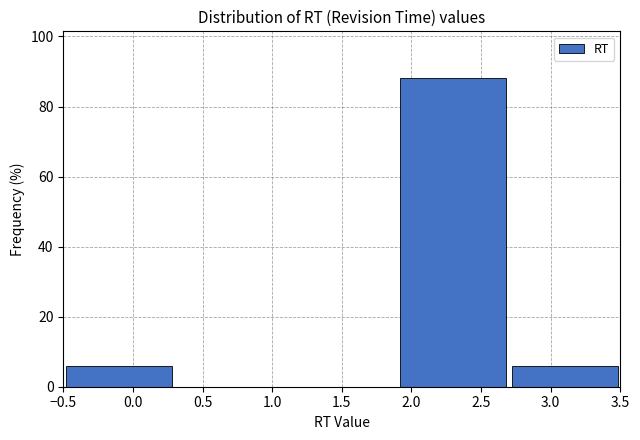

What is the height of the bar covering 2.7 to 3.5 on the x-axis? The values are not printed on the chart, so give them approximately, as read against the axis.

6